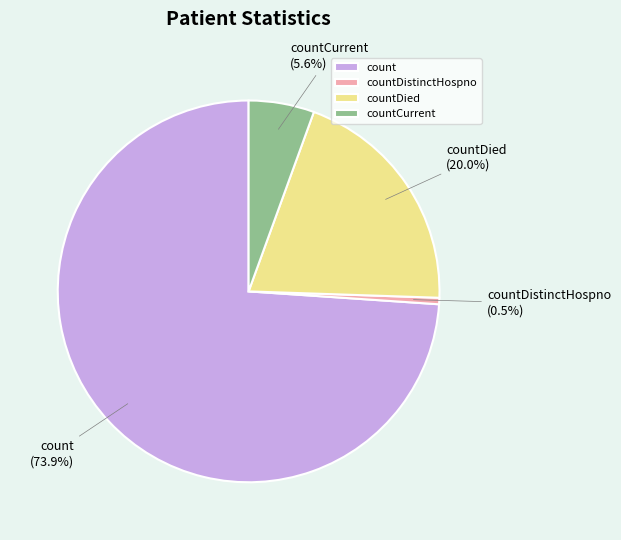

Is it true that count is 88% of the pie?

False